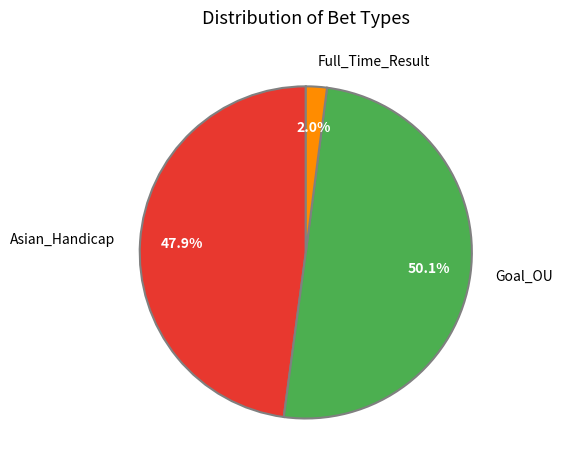

To the nearest percent, what percentage of the pie is Goal_OU?

50%